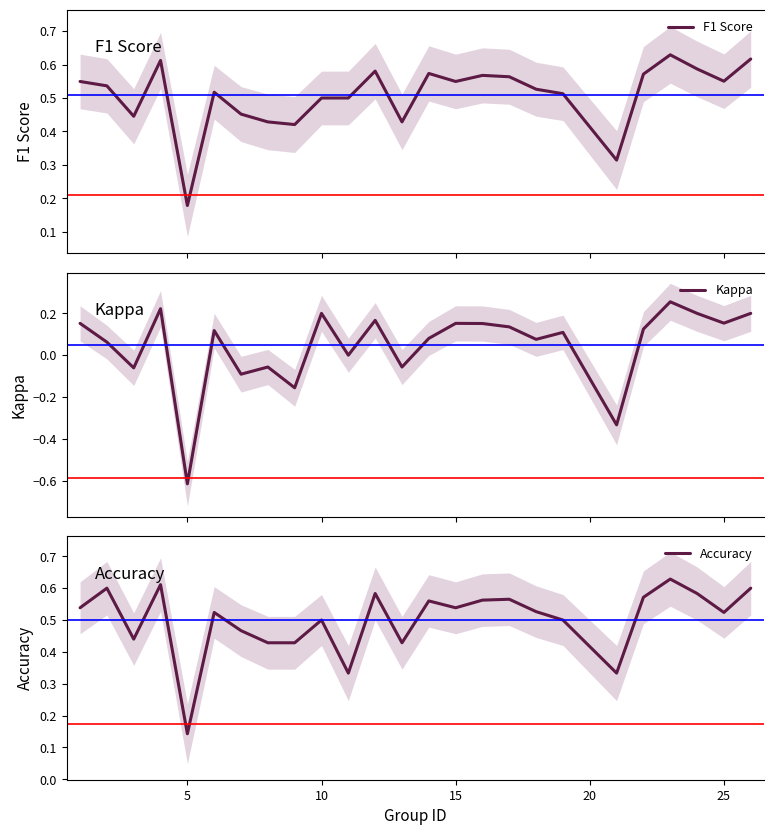

The value of Accuracy at 0 is 0.2. True or false?

False